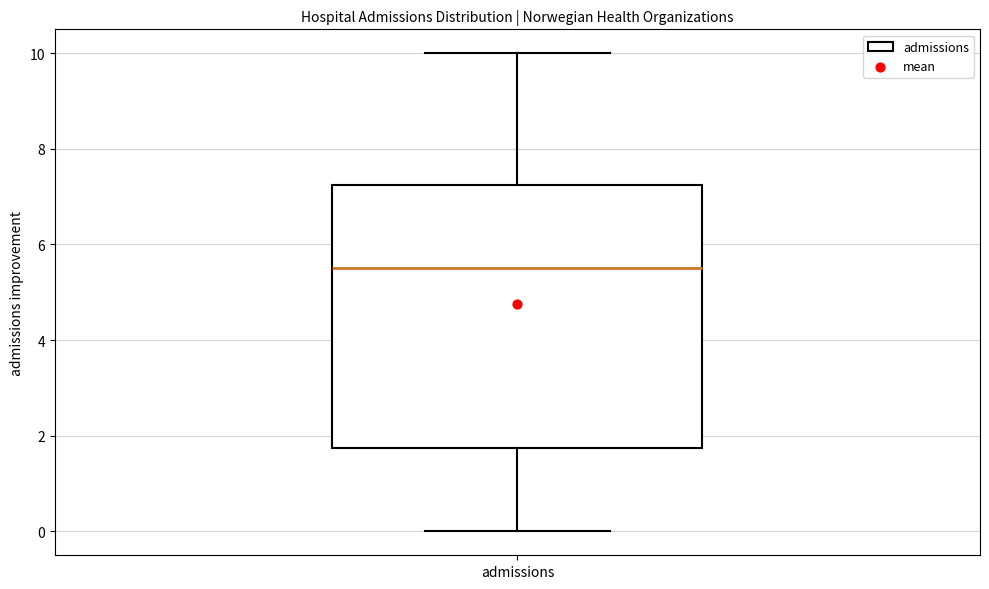

Read this box plot against the y-axis: the position of the median line, the range covered by the box, and the ends of both whiskers. The values are not printed on the chart, so give them approximately, as read against the axis.

median 5.6, box 1.8 to 7.2, whiskers 0.0 to 10.0